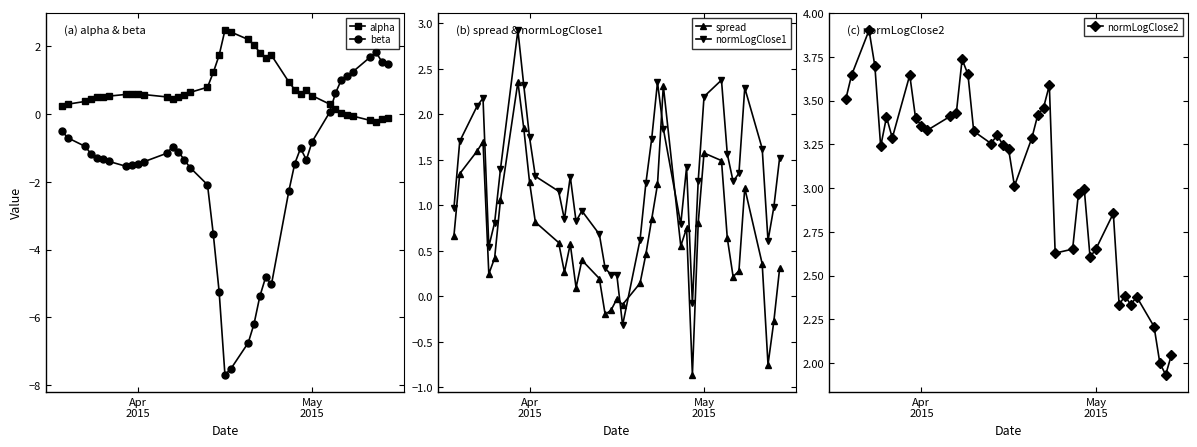

True or false: alpha and beta cross at least once.

True